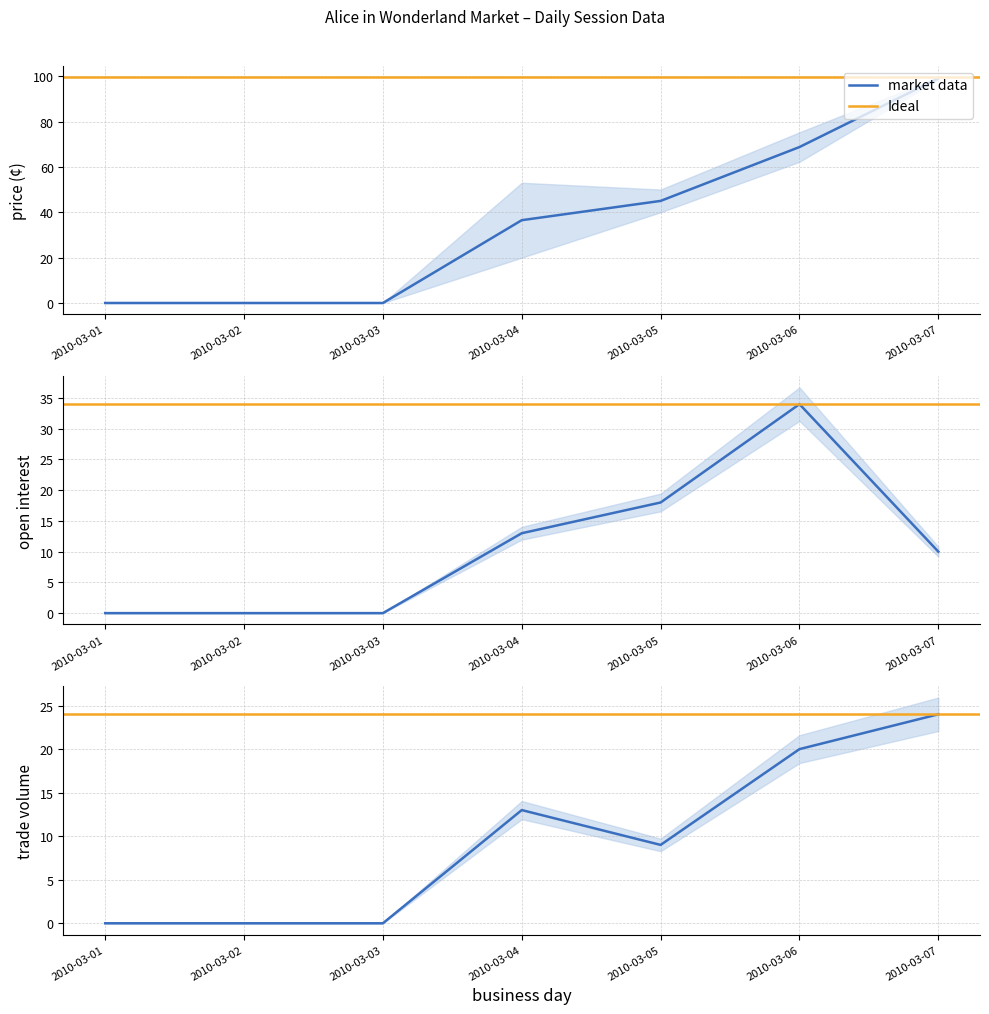

At which category does the chart reach its peak across all series?

2010-03-07